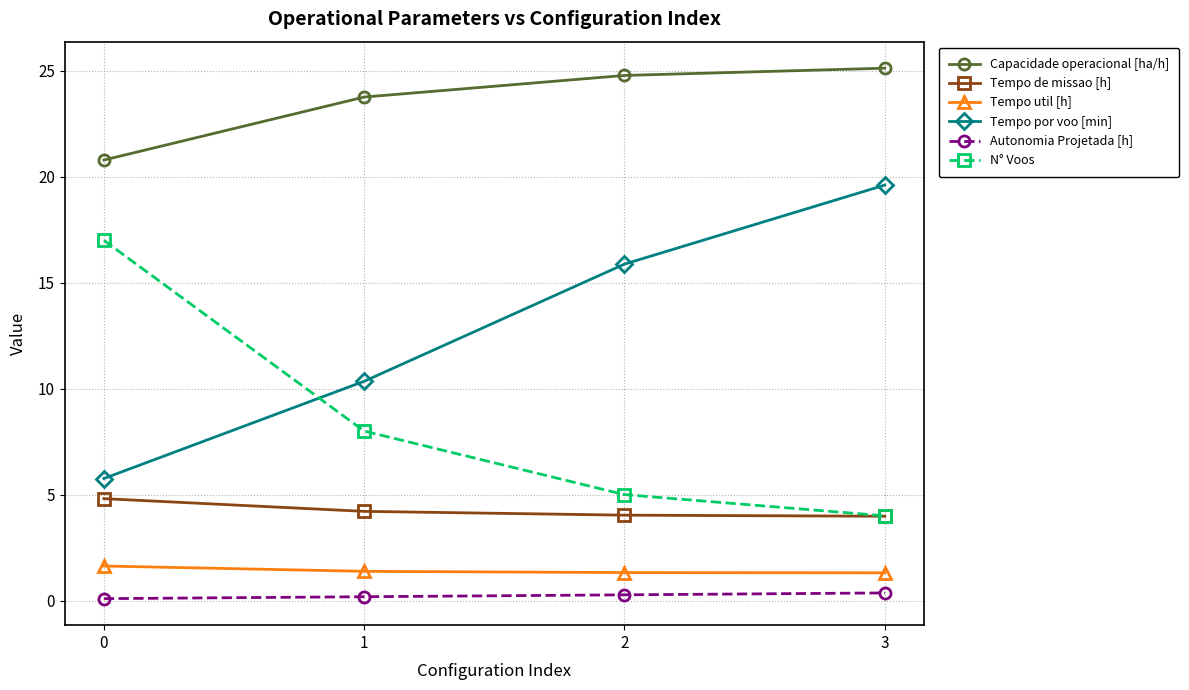

True or false: Autonomia Projetada [h] and N° Voos intersect in this chart.

False